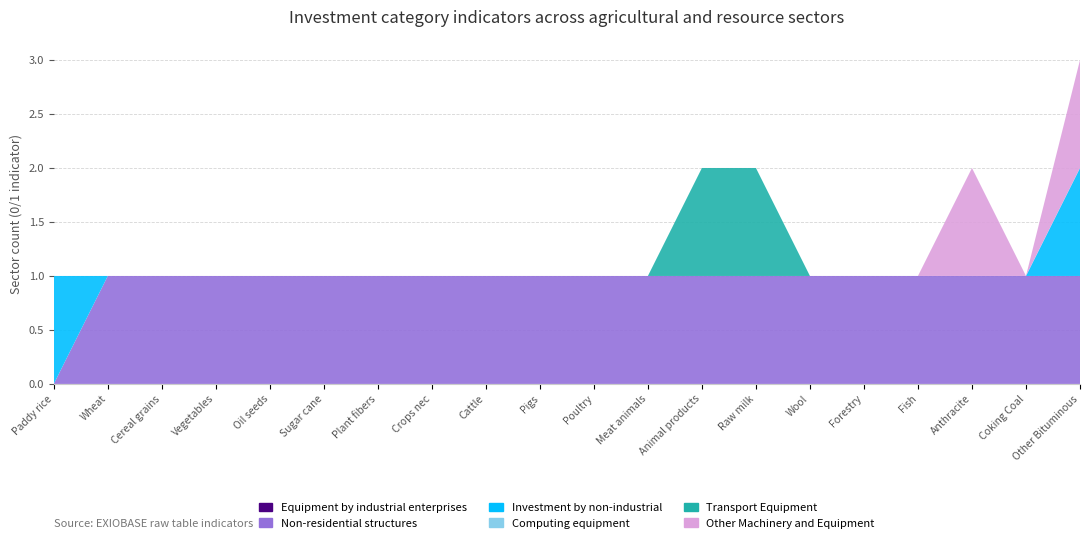

Reading left to right, what are all the values shown in this chart?

Equipment by industrial enterprises: 0	0	0	0	0	0	0	0	0	0	0	0	0	0	0	0	0	0	0	0
Non-residential structures: 0	1	1	1	1	1	1	1	1	1	1	1	1	1	1	1	1	1	1	1
Investment by non-industrial: 1	0	0	0	0	0	0	0	0	0	0	0	0	0	0	0	0	0	0	1
Computing equipment: 0	0	0	0	0	0	0	0	0	0	0	0	0	0	0	0	0	0	0	0
Transport Equipment: 0	0	0	0	0	0	0	0	0	0	0	0	1	1	0	0	0	0	0	0
Other Machinery and Equipment: 0	0	0	0	0	0	0	0	0	0	0	0	0	0	0	0	0	1	0	1